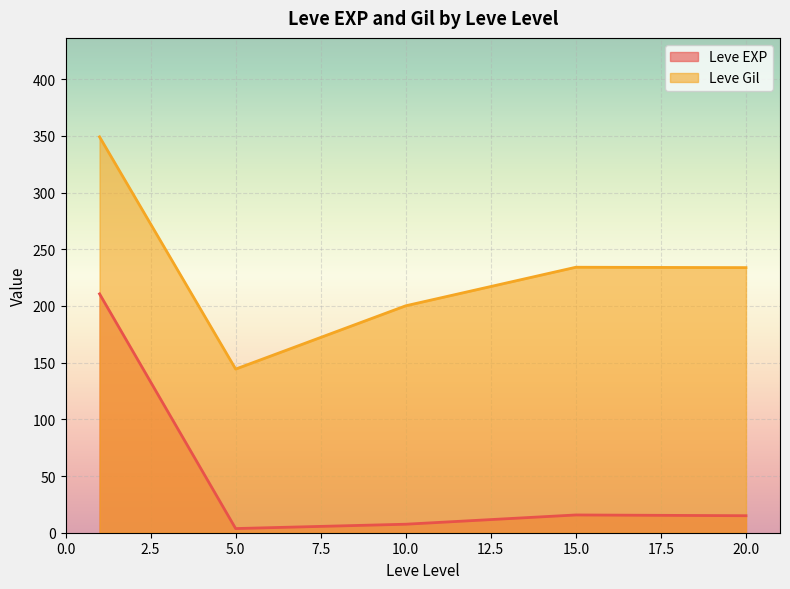

Is the value of Leve EXP at 15.0 greater than the value of Leve Gil at 5.0?

No